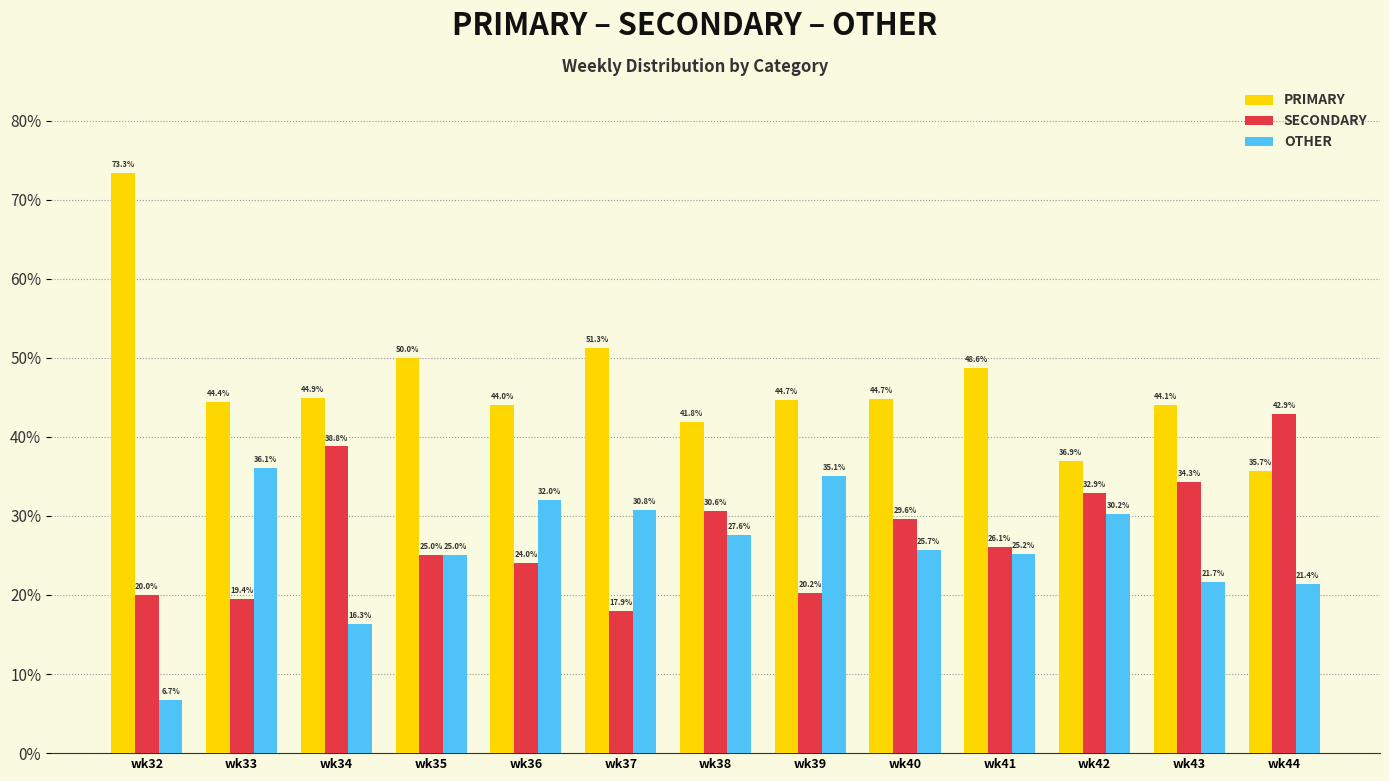

Is the value of SECONDARY at wk34 greater than the value of PRIMARY at wk32?

No